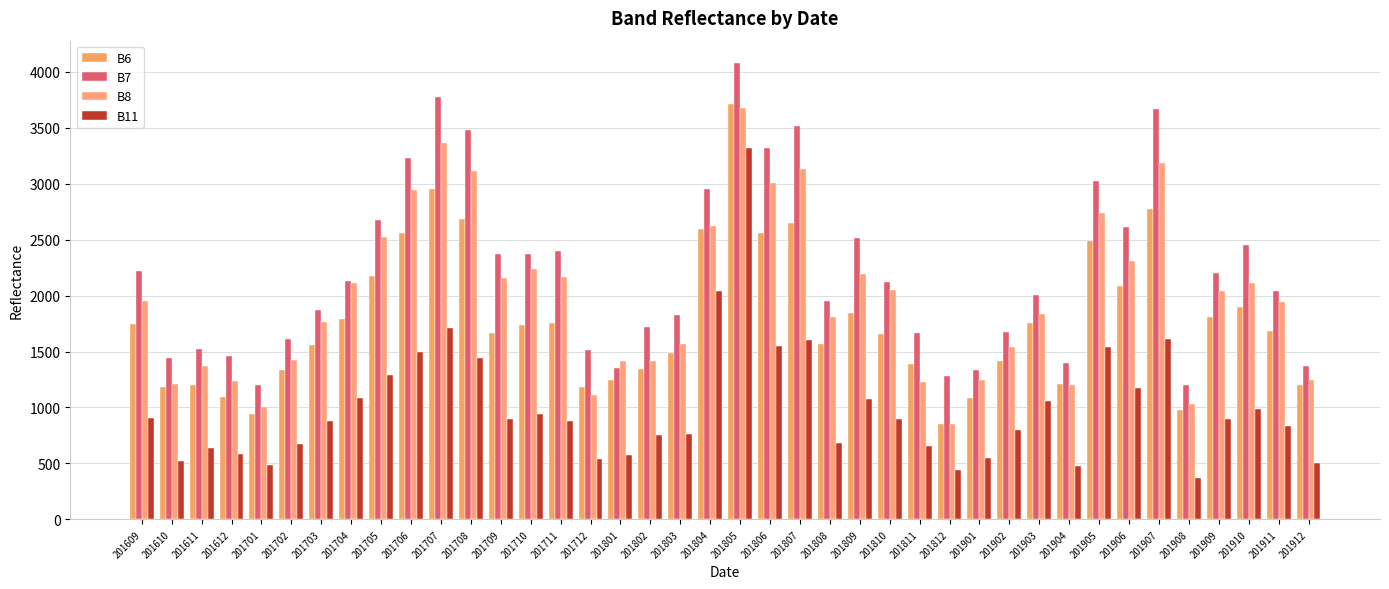

What is the approximate value of B11 at 201903, to the nearest 50?

1050